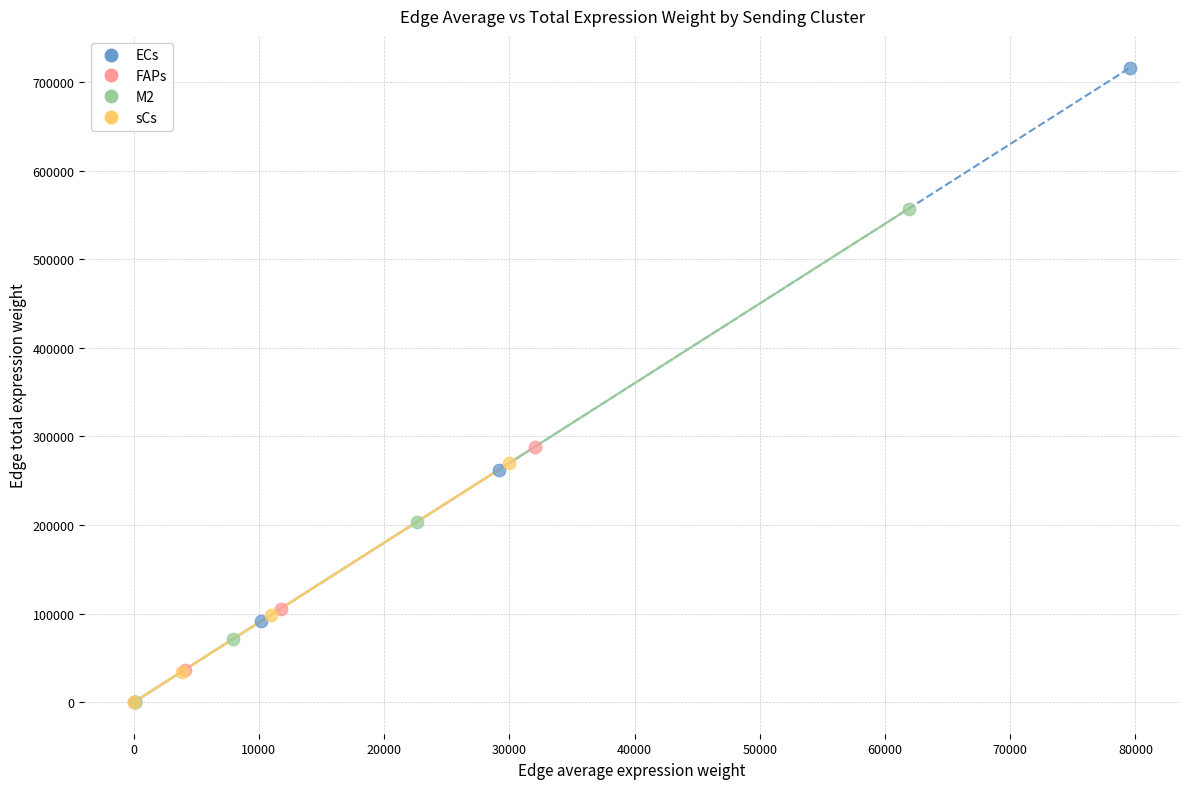

Which series reaches the maximum Y coordinate?

ECs